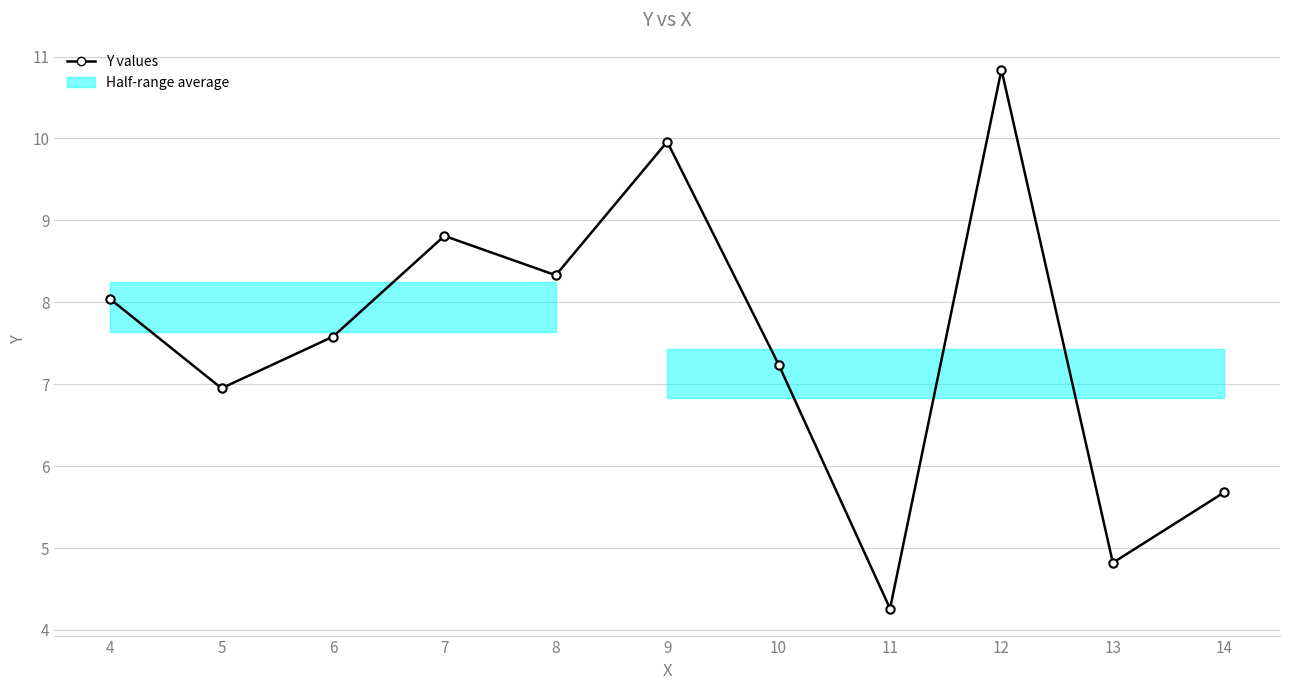

What is the value of the 10th point from the left?

4.8